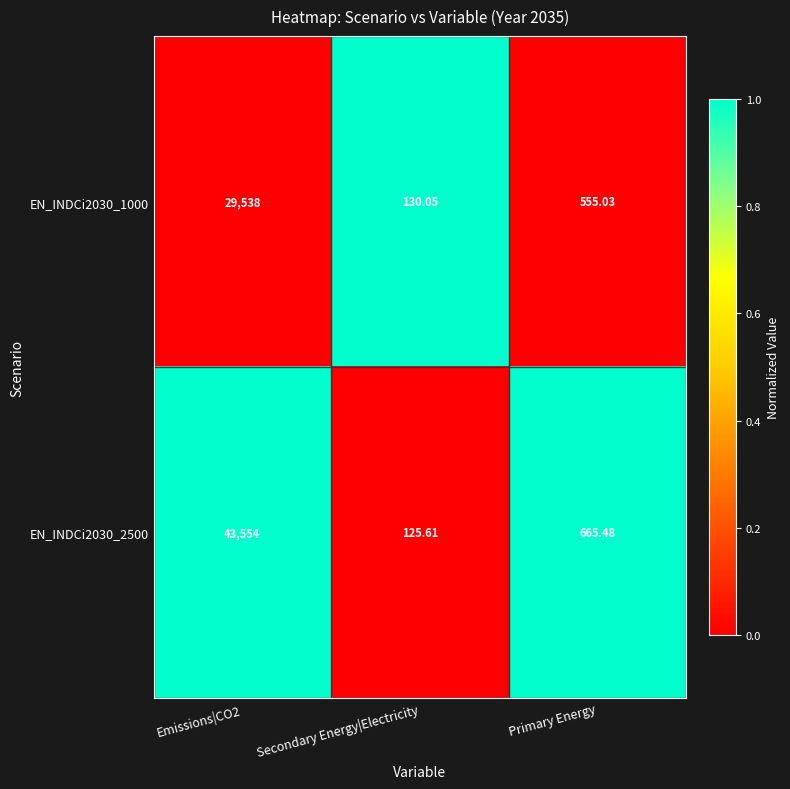

Which category has the lowest value in the EN_INDCi2030_2500 series?

Secondary Energy|Electricity